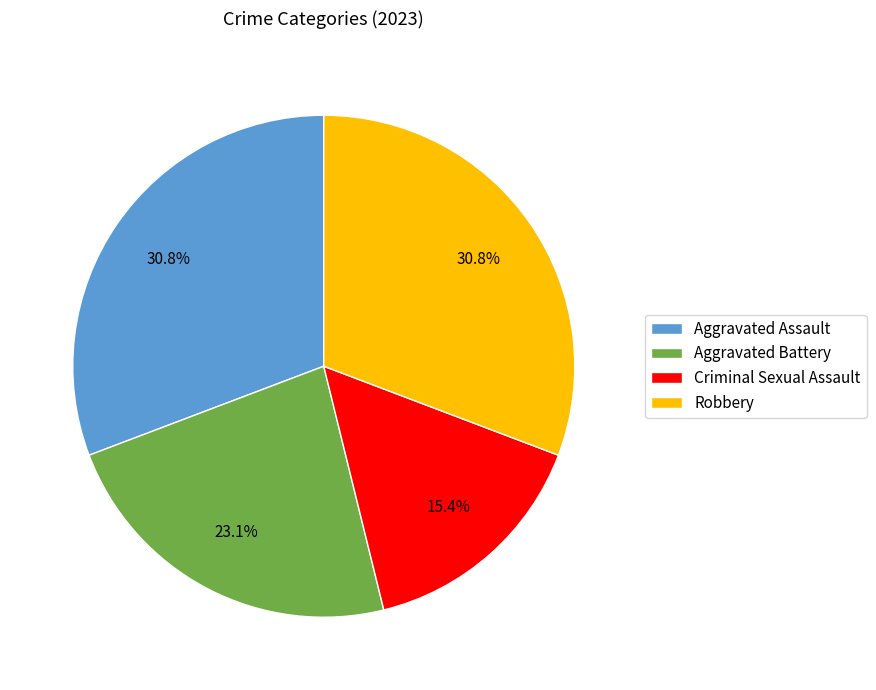

How many segments does this pie chart have?

4